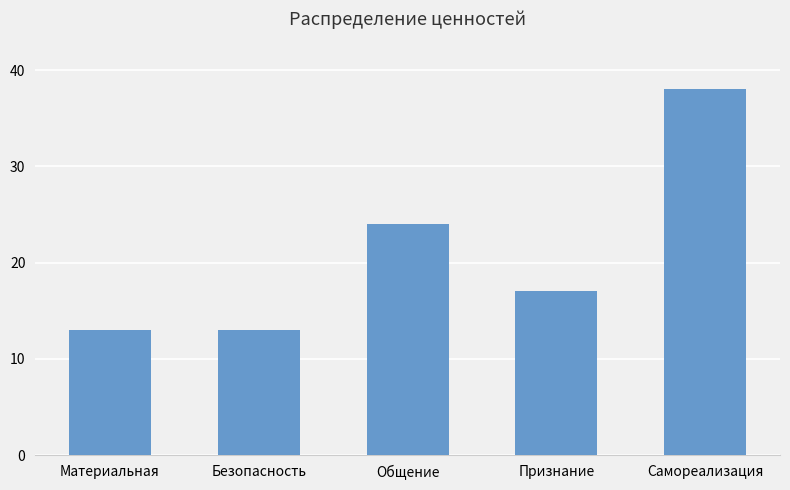

How many data points are less than 17?

2